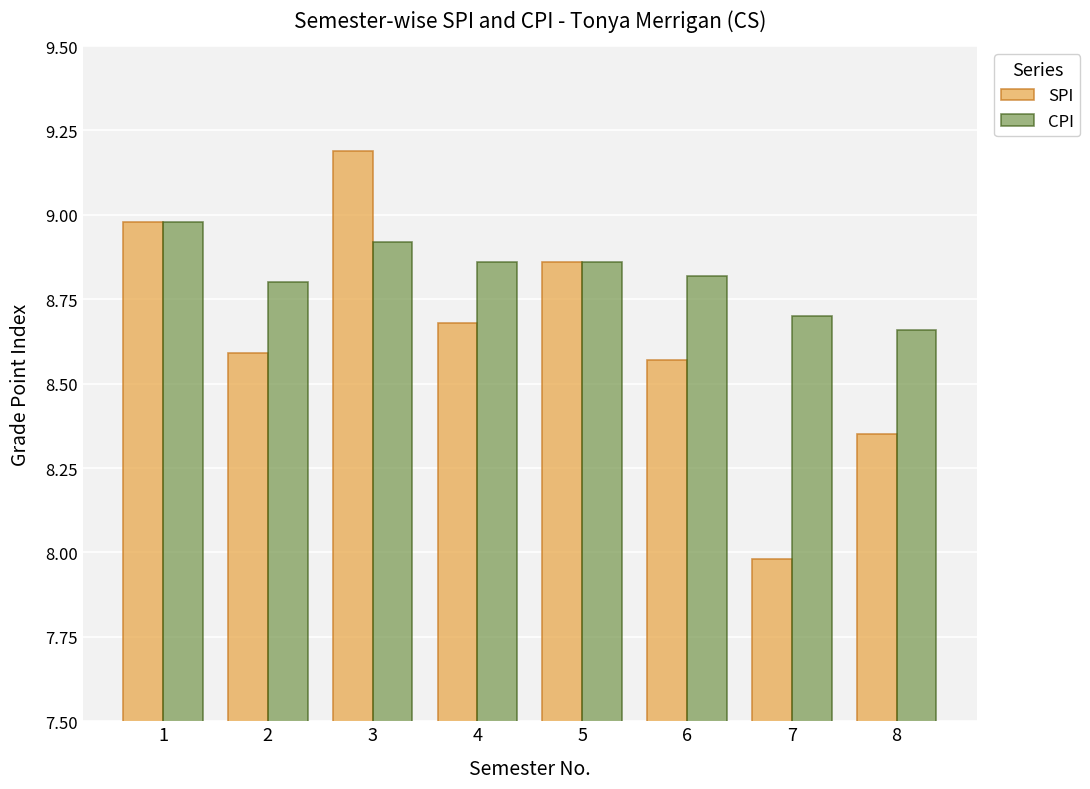

Read the SPI value at 3.

9.2